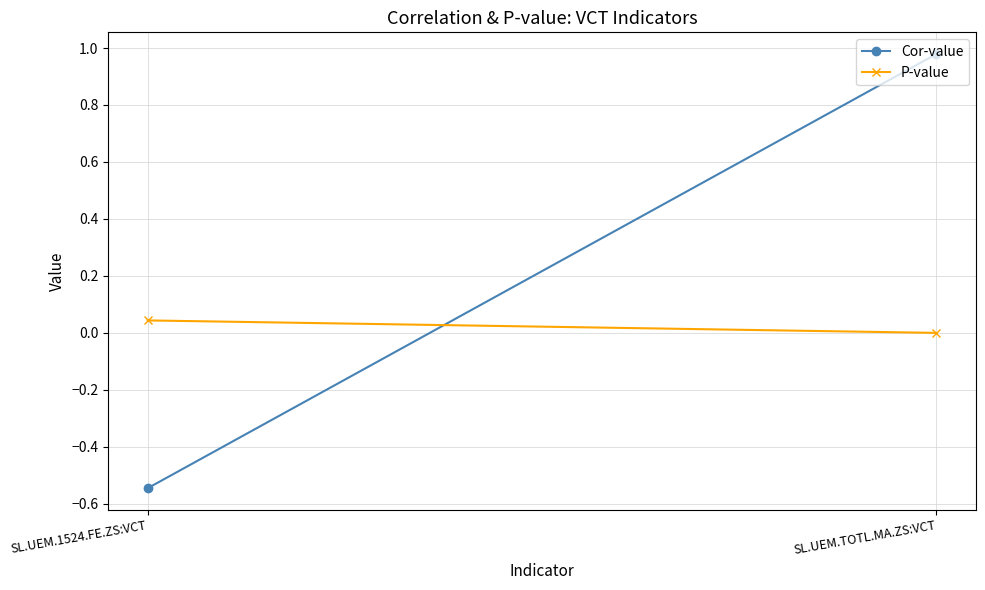

Is it true that Cor-value equals -0.2 at SL.UEM.1524.FE.ZS:VCT?

False